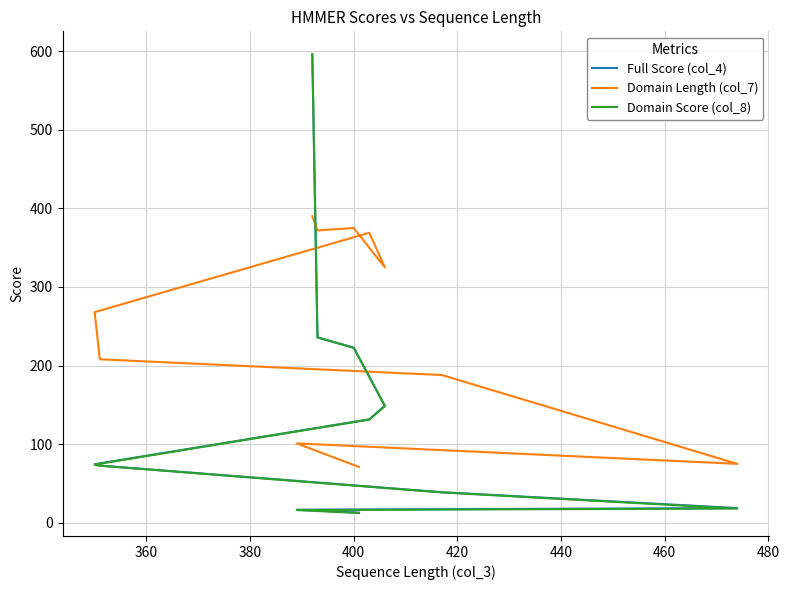

True or false: Full Score (col_4) and Domain Length (col_7) cross at least once.

True